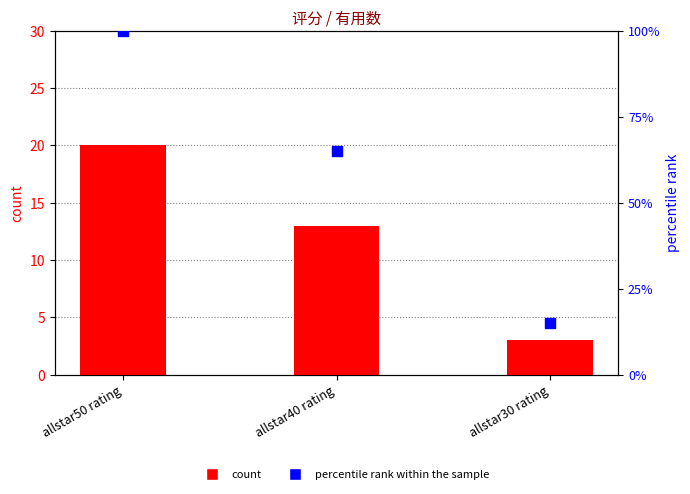

At which category is the sum across all series the highest?

allstar50 rating